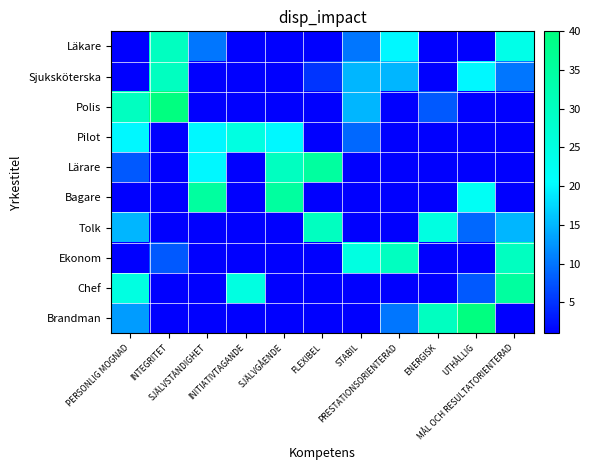

List the series in order of their peak value, lowest first.

Pilot, Läkare, Sjuksköterska, Tolk, Ekonom, Lärare, Bagare, Chef, Polis, Brandman